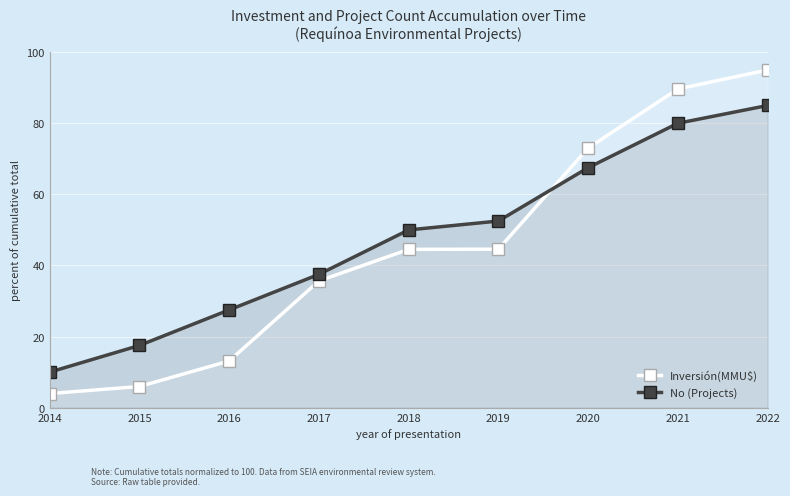

Between 2015 and 2014, which is larger?

2015